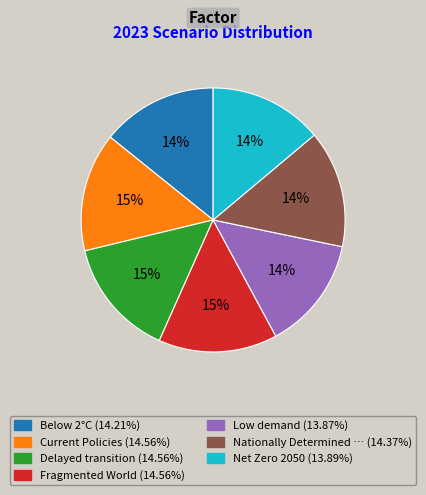

Count the number of slices in the pie.

7